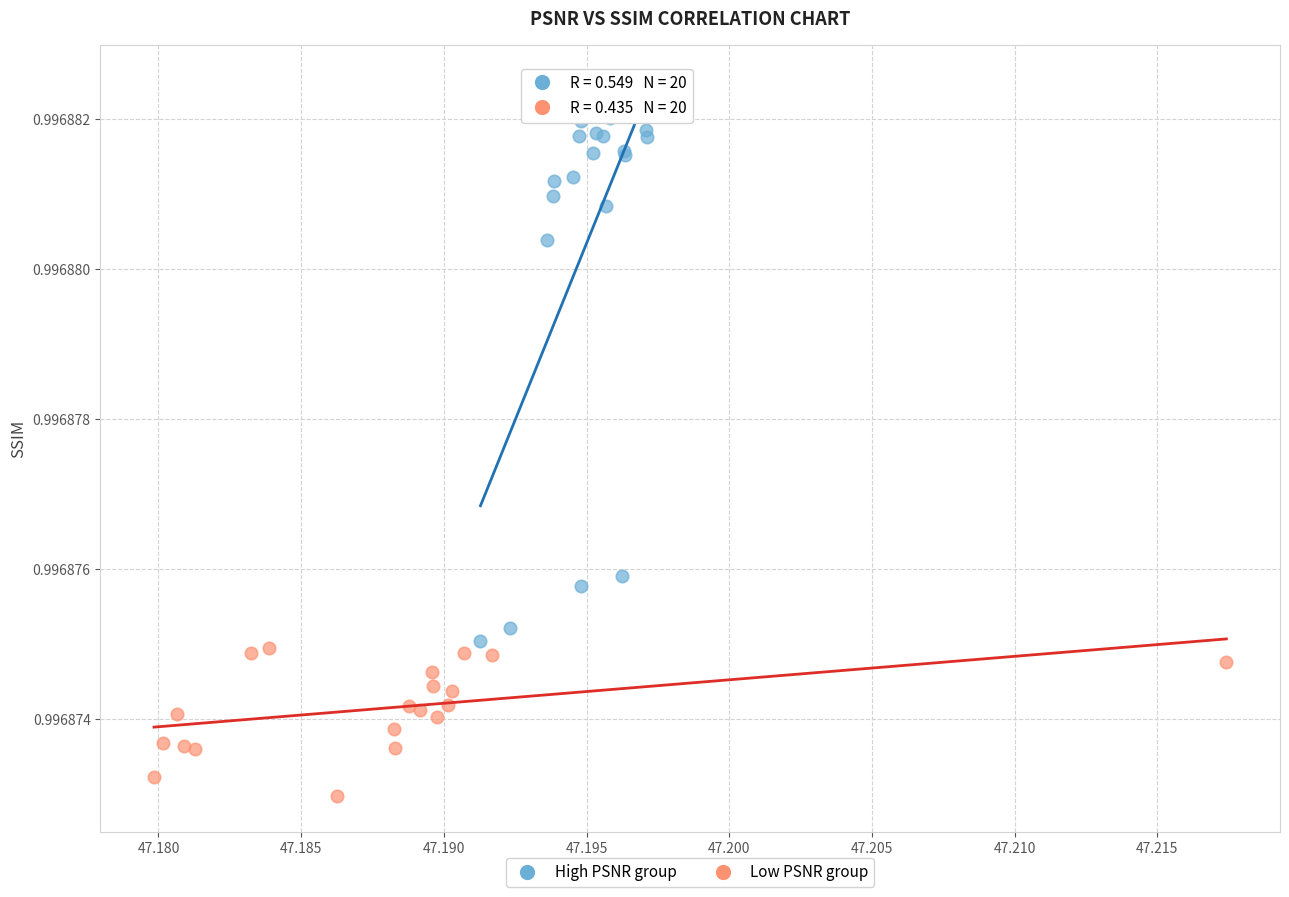

Which series reaches the maximum Y coordinate?

High PSNR group